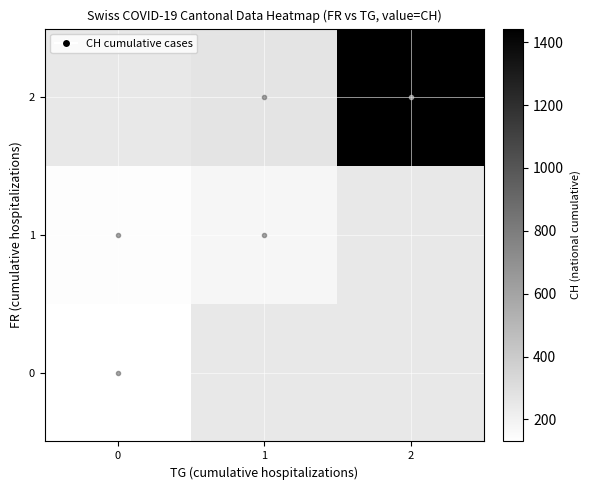

True or false: 2 has a value of 883.8 at 2.

False